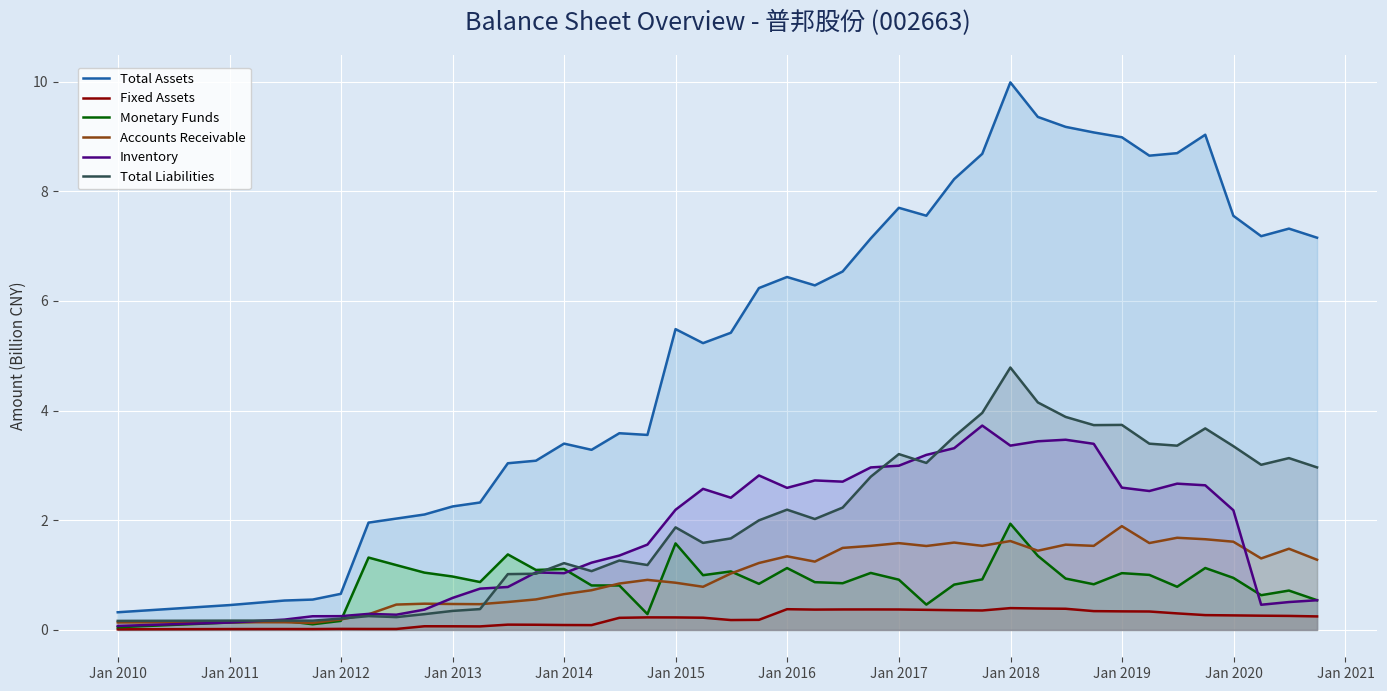

True or false: Inventory and Total Assets cross at least once.

False